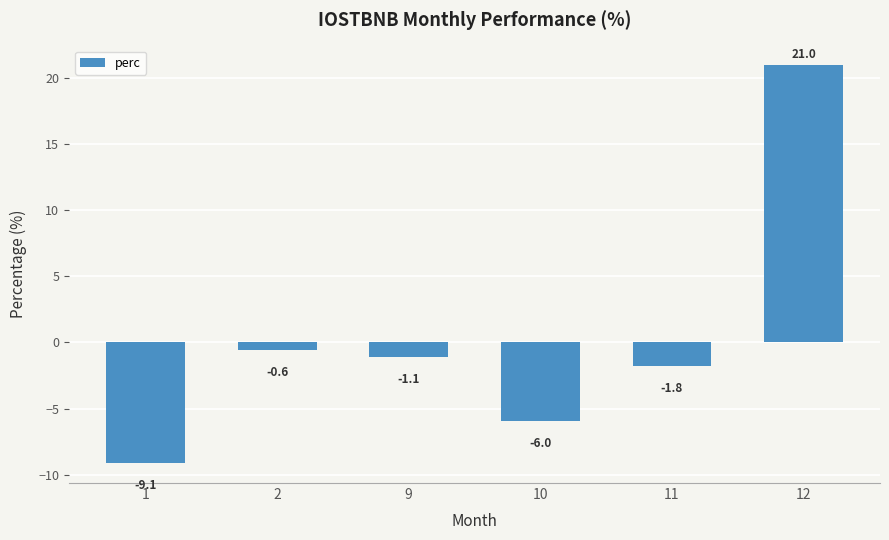

Read the value at 12.

21.0